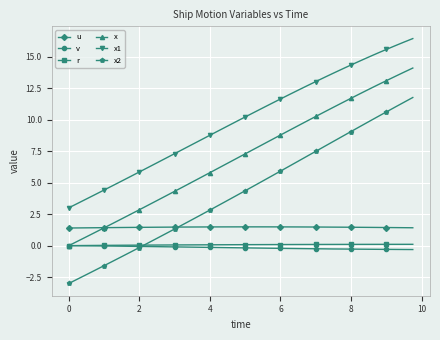

True or false: x1 and v cross at least once.

False